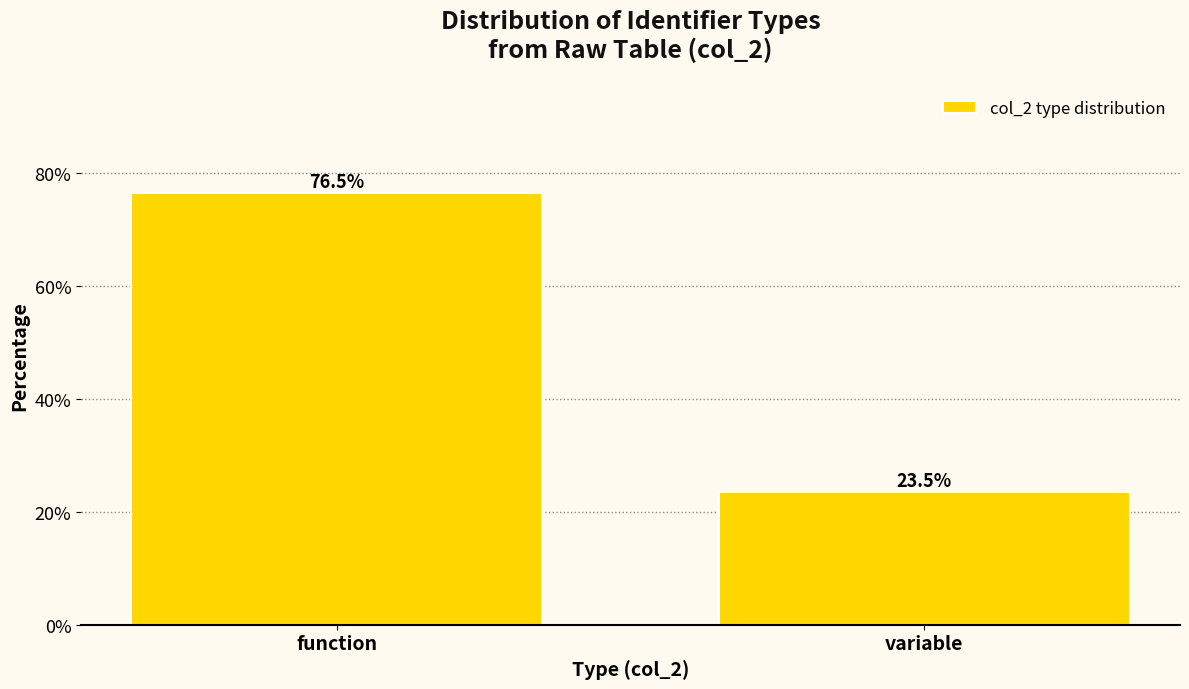

Reading left to right, what are all the values shown in this chart?

function=76.5	variable=23.5